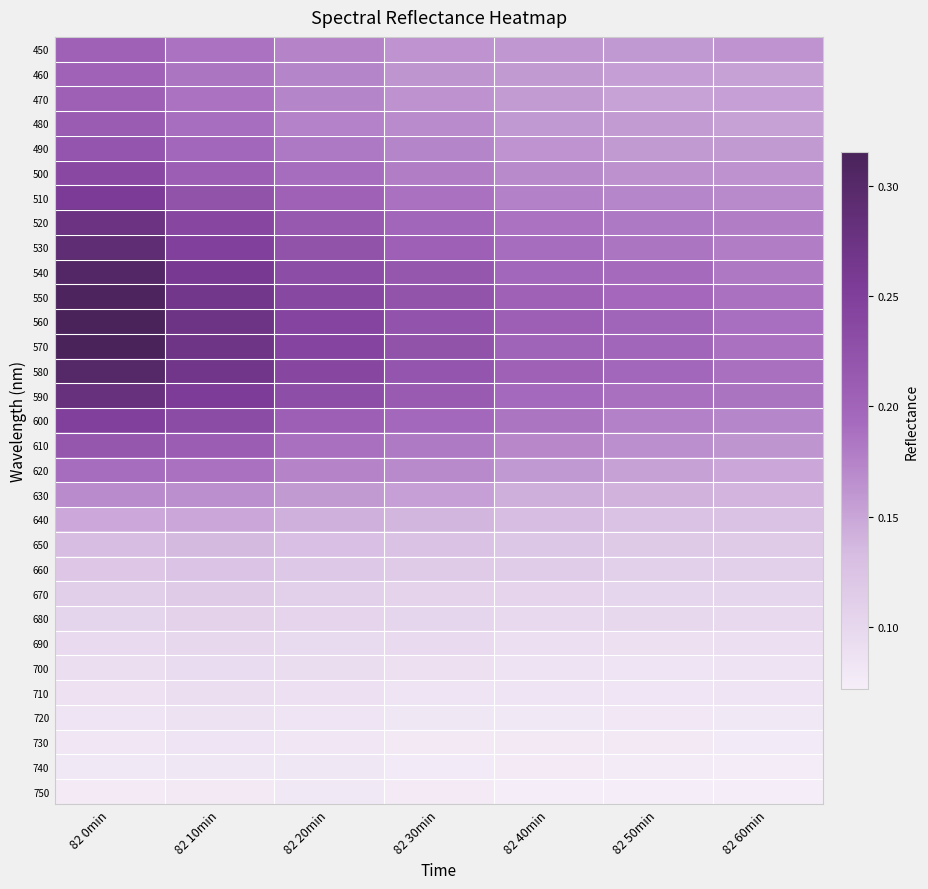

Reading left to right, what are all the values shown in this chart?

450: 82 0min=0.2	82 10min=0.2	82 20min=0.2	82 30min=0.2	82 40min=0.2	82 50min=0.2	82 60min=0.2
460: 82 0min=0.2	82 10min=0.2	82 20min=0.2	82 30min=0.2	82 40min=0.2	82 50min=0.2	82 60min=0.2
470: 82 0min=0.2	82 10min=0.2	82 20min=0.2	82 30min=0.2	82 40min=0.2	82 50min=0.2	82 60min=0.2
480: 82 0min=0.2	82 10min=0.2	82 20min=0.2	82 30min=0.2	82 40min=0.2	82 50min=0.2	82 60min=0.2
490: 82 0min=0.2	82 10min=0.2	82 20min=0.2	82 30min=0.2	82 40min=0.2	82 50min=0.2	82 60min=0.2
500: 82 0min=0.2	82 10min=0.2	82 20min=0.2	82 30min=0.2	82 40min=0.2	82 50min=0.2	82 60min=0.2
510: 82 0min=0.3	82 10min=0.2	82 20min=0.2	82 30min=0.2	82 40min=0.2	82 50min=0.2	82 60min=0.2
520: 82 0min=0.3	82 10min=0.2	82 20min=0.2	82 30min=0.2	82 40min=0.2	82 50min=0.2	82 60min=0.2
530: 82 0min=0.3	82 10min=0.2	82 20min=0.2	82 30min=0.2	82 40min=0.2	82 50min=0.2	82 60min=0.2
540: 82 0min=0.3	82 10min=0.3	82 20min=0.2	82 30min=0.2	82 40min=0.2	82 50min=0.2	82 60min=0.2
550: 82 0min=0.3	82 10min=0.3	82 20min=0.2	82 30min=0.2	82 40min=0.2	82 50min=0.2	82 60min=0.2
560: 82 0min=0.3	82 10min=0.3	82 20min=0.2	82 30min=0.2	82 40min=0.2	82 50min=0.2	82 60min=0.2
570: 82 0min=0.3	82 10min=0.3	82 20min=0.2	82 30min=0.2	82 40min=0.2	82 50min=0.2	82 60min=0.2
580: 82 0min=0.3	82 10min=0.3	82 20min=0.2	82 30min=0.2	82 40min=0.2	82 50min=0.2	82 60min=0.2
590: 82 0min=0.3	82 10min=0.3	82 20min=0.2	82 30min=0.2	82 40min=0.2	82 50min=0.2	82 60min=0.2
600: 82 0min=0.2	82 10min=0.2	82 20min=0.2	82 30min=0.2	82 40min=0.2	82 50min=0.2	82 60min=0.2
610: 82 0min=0.2	82 10min=0.2	82 20min=0.2	82 30min=0.2	82 40min=0.2	82 50min=0.2	82 60min=0.2
620: 82 0min=0.2	82 10min=0.2	82 20min=0.2	82 30min=0.2	82 40min=0.2	82 50min=0.2	82 60min=0.1
630: 82 0min=0.2	82 10min=0.2	82 20min=0.2	82 30min=0.2	82 40min=0.1	82 50min=0.1	82 60min=0.1
640: 82 0min=0.1	82 10min=0.1	82 20min=0.1	82 30min=0.1	82 40min=0.1	82 50min=0.1	82 60min=0.1
650: 82 0min=0.1	82 10min=0.1	82 20min=0.1	82 30min=0.1	82 40min=0.1	82 50min=0.1	82 60min=0.1
660: 82 0min=0.1	82 10min=0.1	82 20min=0.1	82 30min=0.1	82 40min=0.1	82 50min=0.1	82 60min=0.1
670: 82 0min=0.1	82 10min=0.1	82 20min=0.1	82 30min=0.1	82 40min=0.1	82 50min=0.1	82 60min=0.1
680: 82 0min=0.1	82 10min=0.1	82 20min=0.1	82 30min=0.1	82 40min=0.1	82 50min=0.1	82 60min=0.1
690: 82 0min=0.1	82 10min=0.1	82 20min=0.1	82 30min=0.1	82 40min=0.1	82 50min=0.1	82 60min=0.1
700: 82 0min=0.1	82 10min=0.1	82 20min=0.1	82 30min=0.1	82 40min=0.1	82 50min=0.1	82 60min=0.1
710: 82 0min=0.1	82 10min=0.1	82 20min=0.1	82 30min=0.1	82 40min=0.1	82 50min=0.1	82 60min=0.1
720: 82 0min=0.1	82 10min=0.1	82 20min=0.1	82 30min=0.1	82 40min=0.1	82 50min=0.1	82 60min=0.1
730: 82 0min=0.1	82 10min=0.1	82 20min=0.1	82 30min=0.1	82 40min=0.1	82 50min=0.1	82 60min=0.1
740: 82 0min=0.1	82 10min=0.1	82 20min=0.1	82 30min=0.1	82 40min=0.1	82 50min=0.1	82 60min=0.1
750: 82 0min=0.1	82 10min=0.1	82 20min=0.1	82 30min=0.1	82 40min=0.1	82 50min=0.1	82 60min=0.1